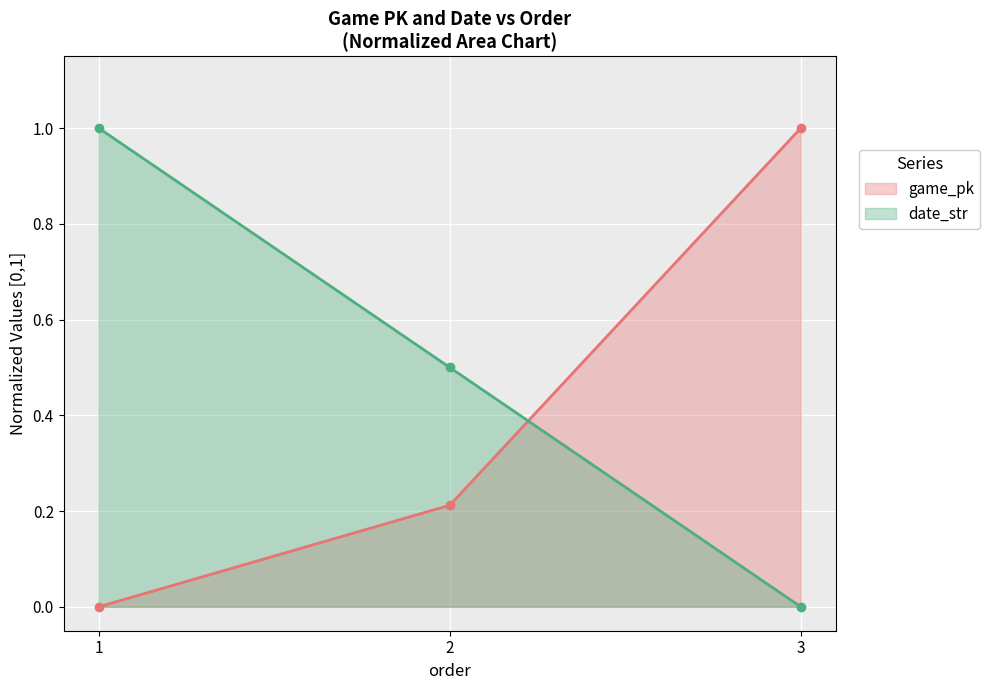

Where is date_str nearest to the value 0?

3